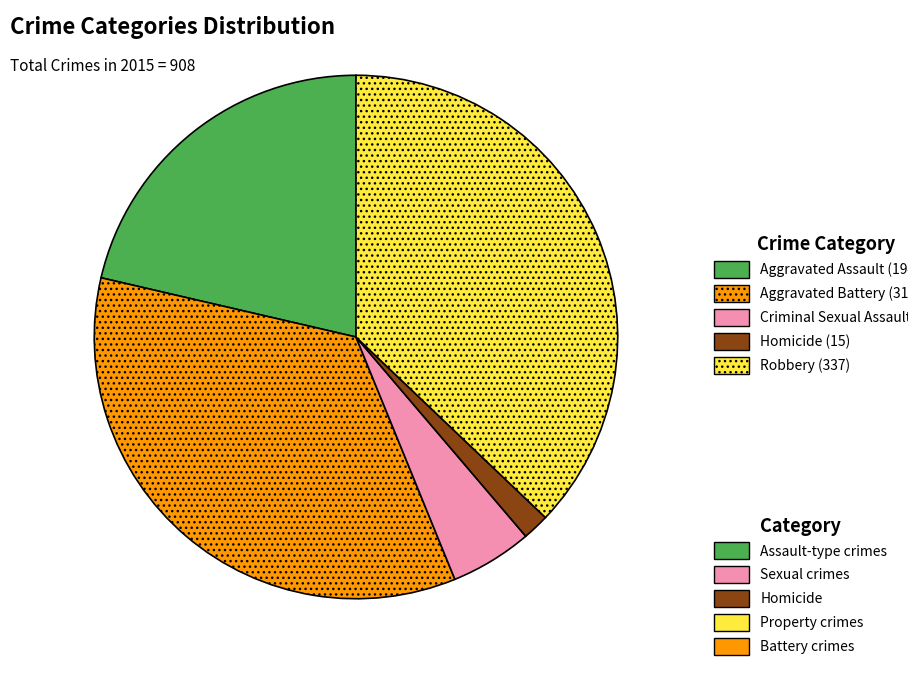

Does any single category account for the majority?

No